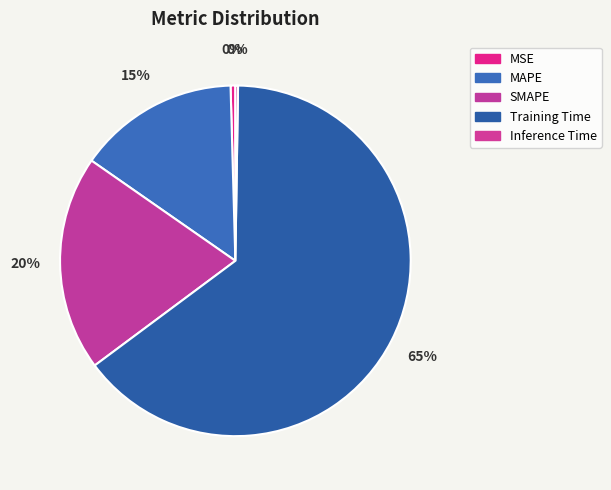

How many segments does this pie chart have?

5